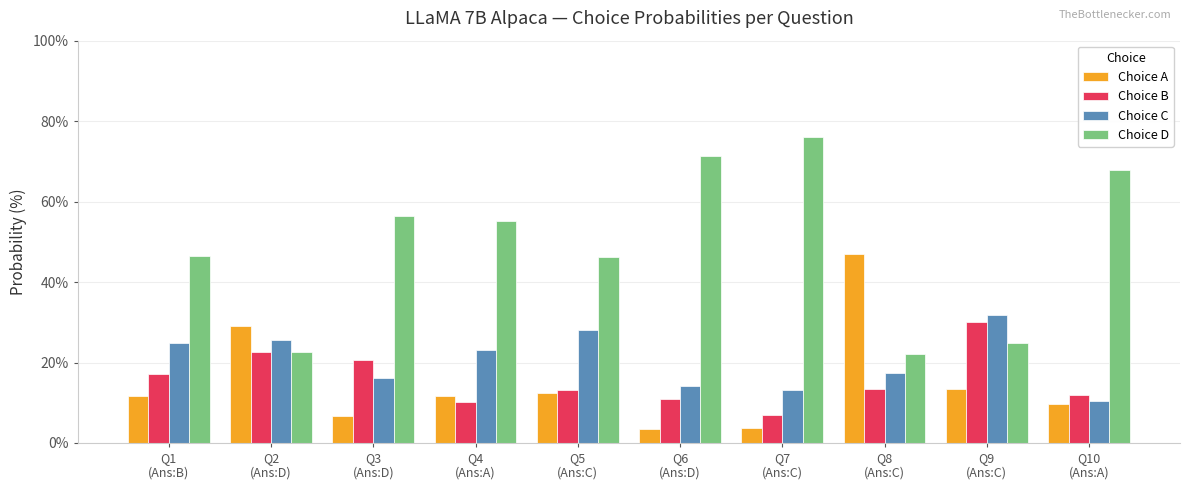

What is the minimum value shown in the chart?

3.6